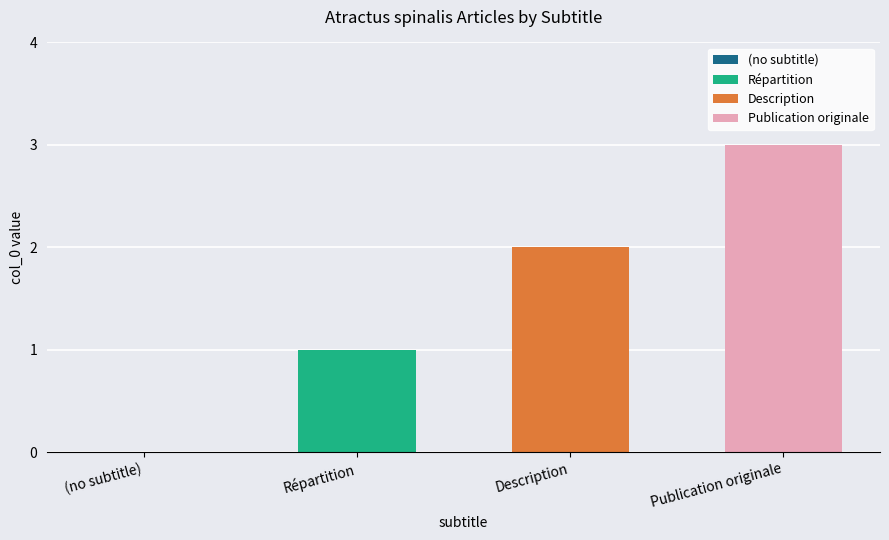

List the labels in order of value, largest first.

Publication originale, Description, Répartition, (no subtitle)